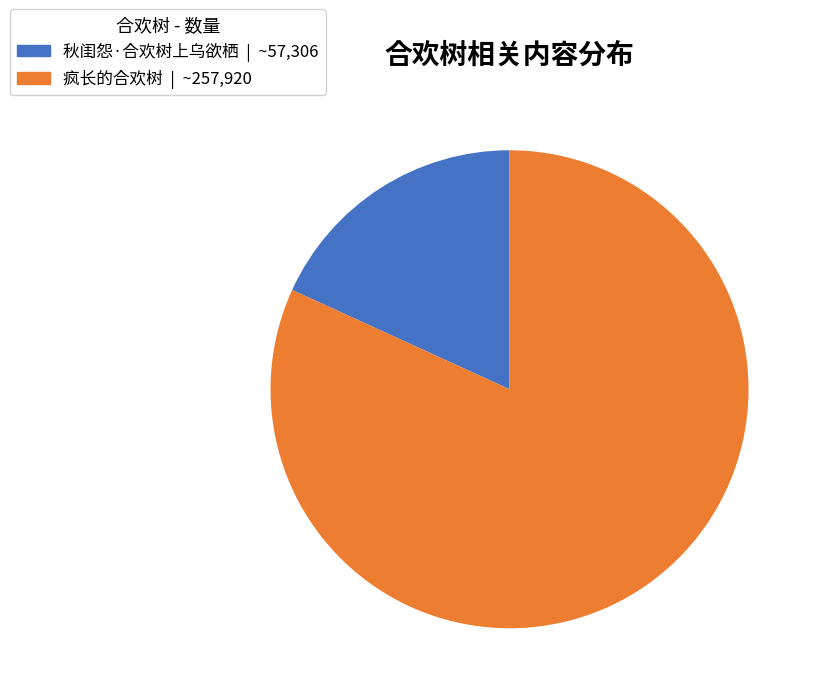

What is the majority slice?

疯长的合欢树